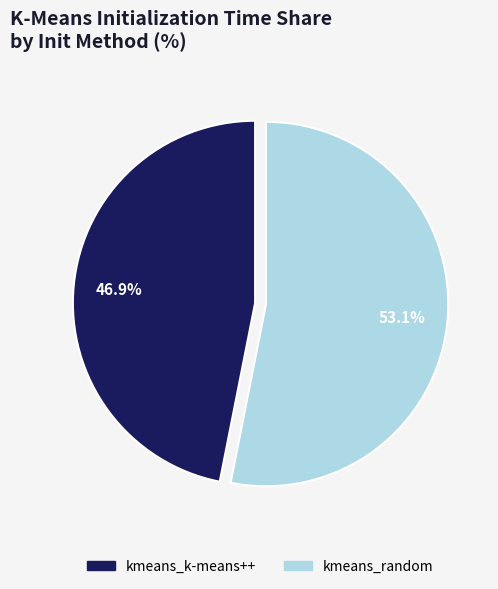

Is the sum of kmeans_k-means++ and kmeans_random greater than half?

Yes